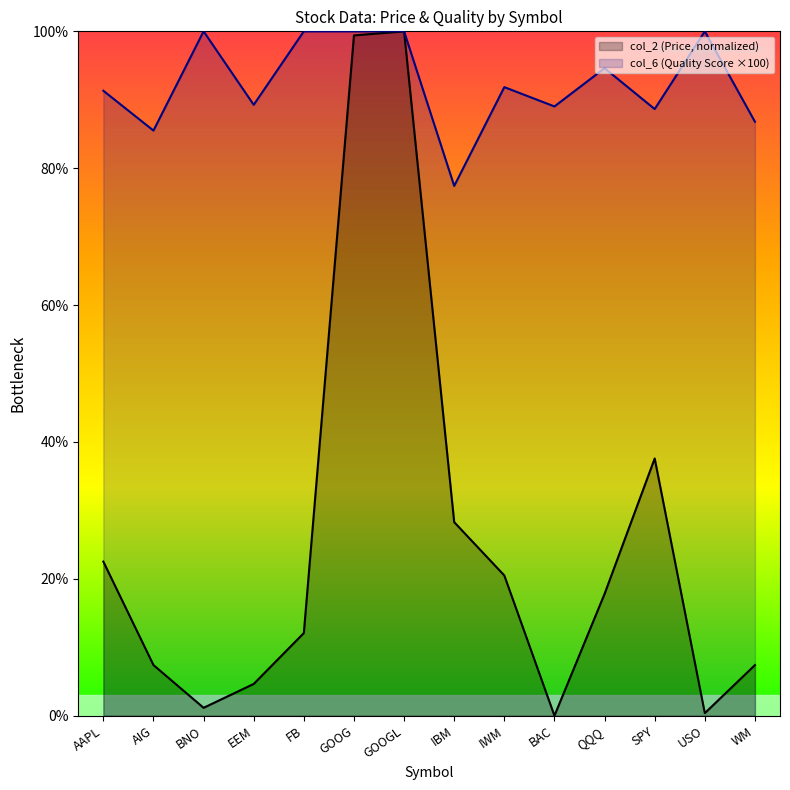

Does the chart display data point markers on the line(s)?

No